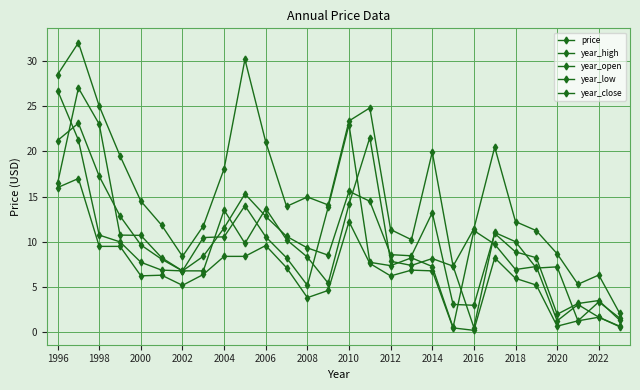

True or false: year_low and price intersect in this chart.

False